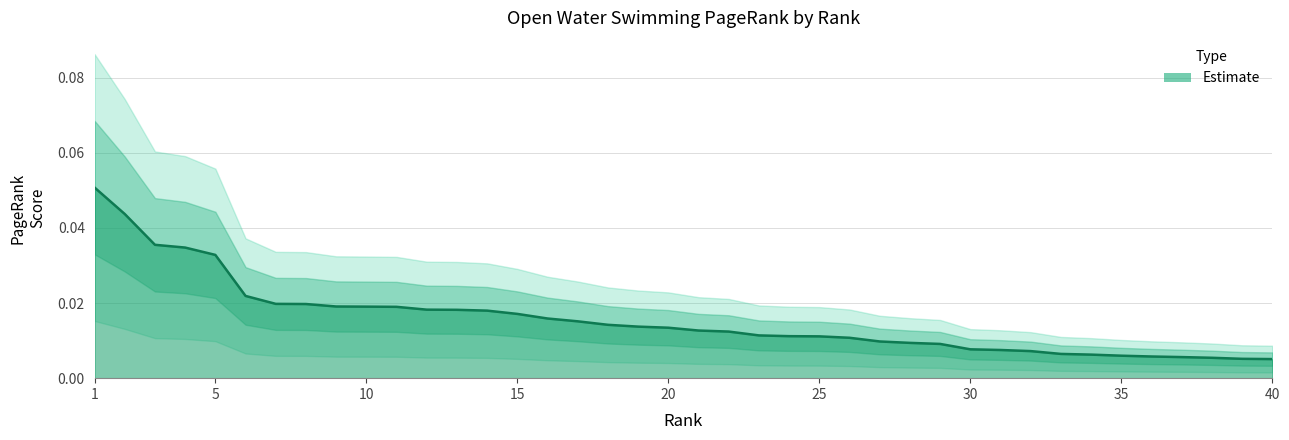

How many lines are shown in the chart?

1